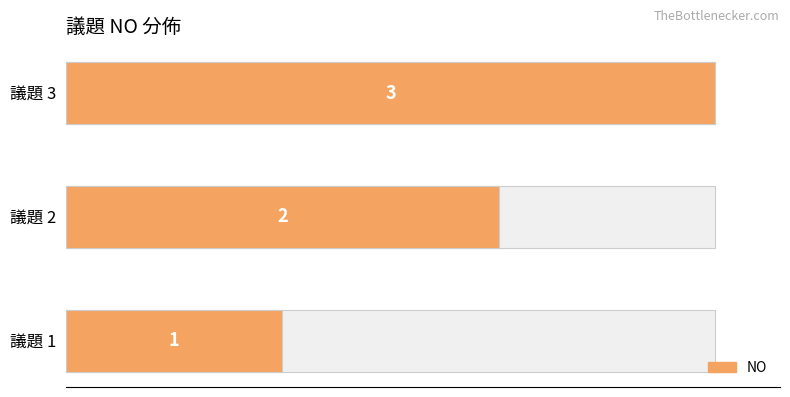

Does the chart contain stacked bars?

No